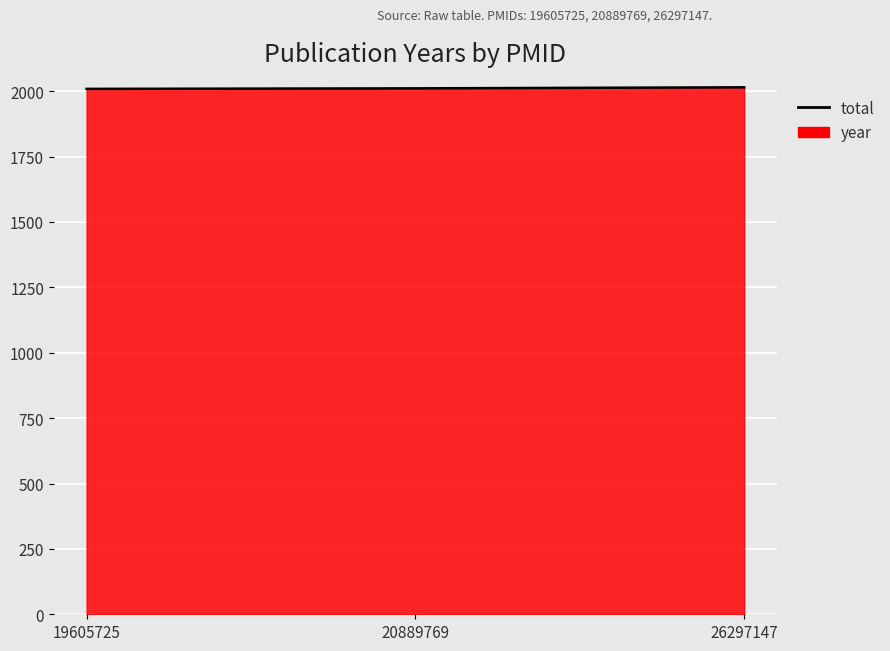

What is the sum of all values?

6035